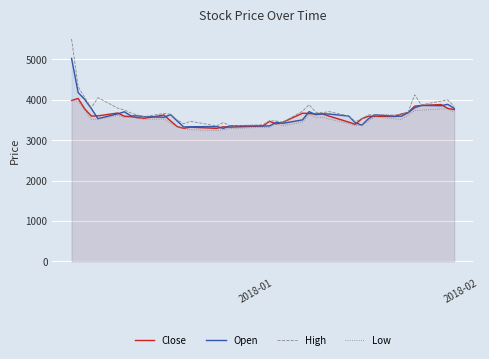

What is the highest value of the Close series?

4030